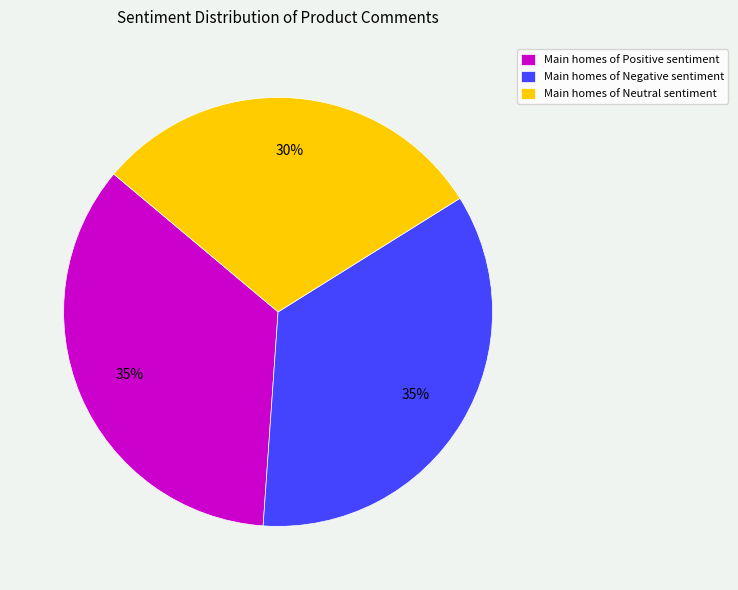

How many slices are in this pie chart?

3